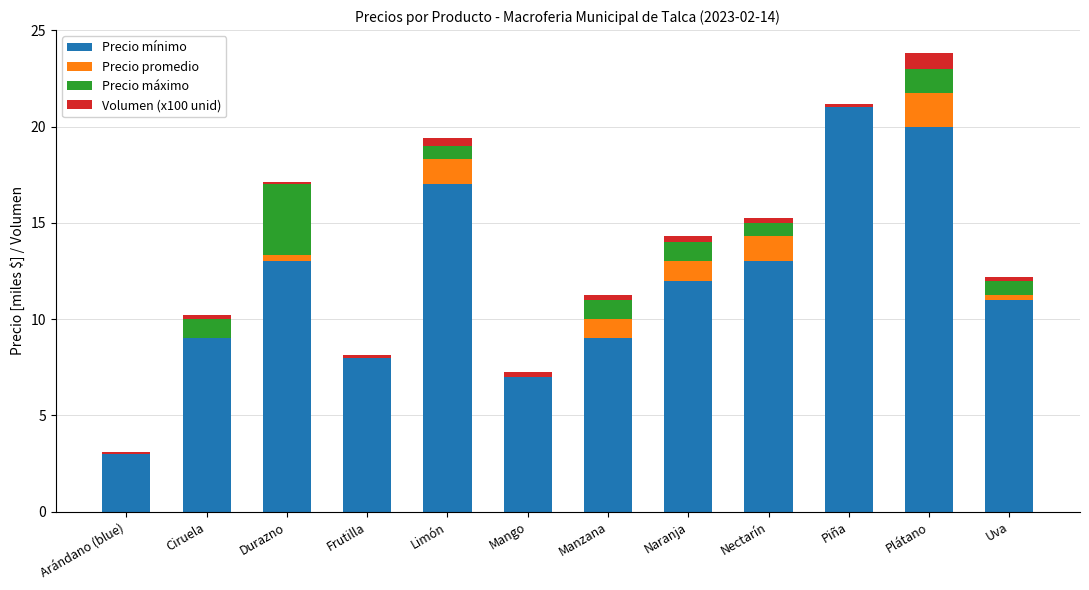

Is it true that Precio mínimo equals 5.7 at Nectarín?

False